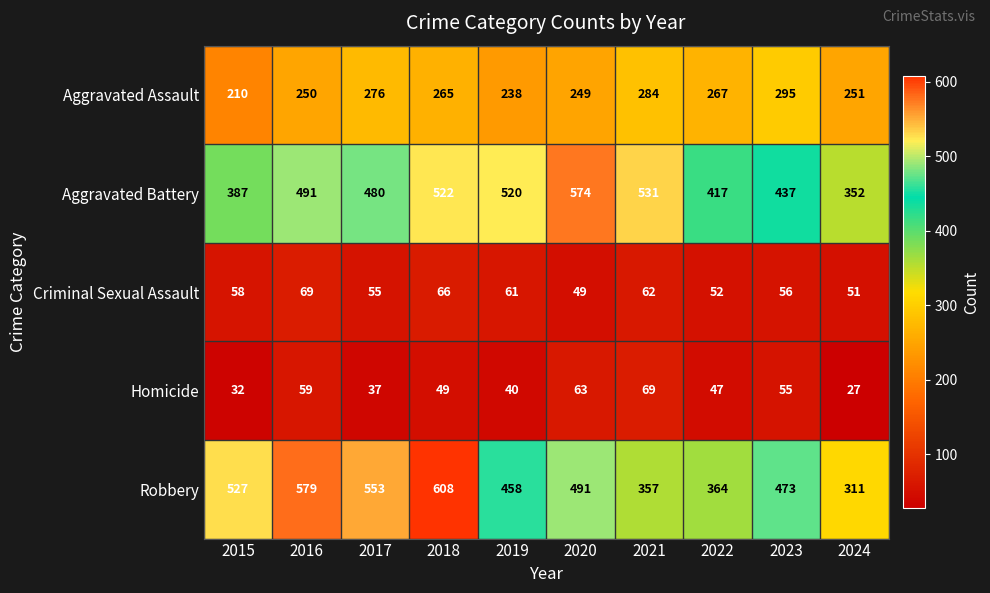

Which label corresponds to the smallest value in the chart?

2024